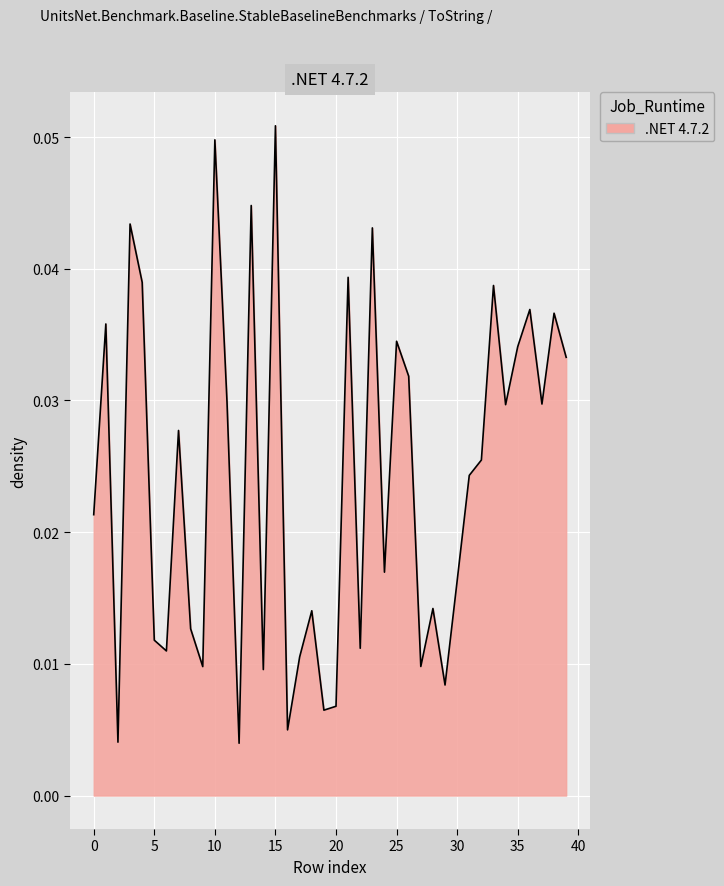

How many interior local peaks (higher than both neighbors) does the data have?

14